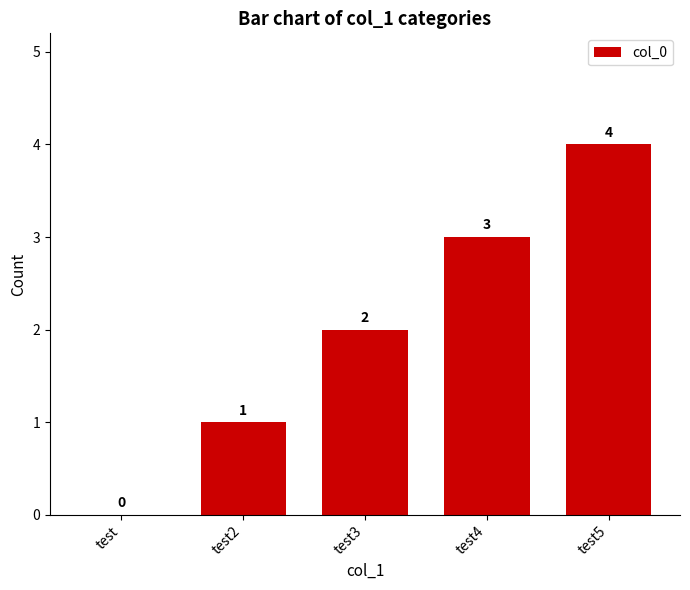

Which label corresponds to the largest value in the chart?

test5